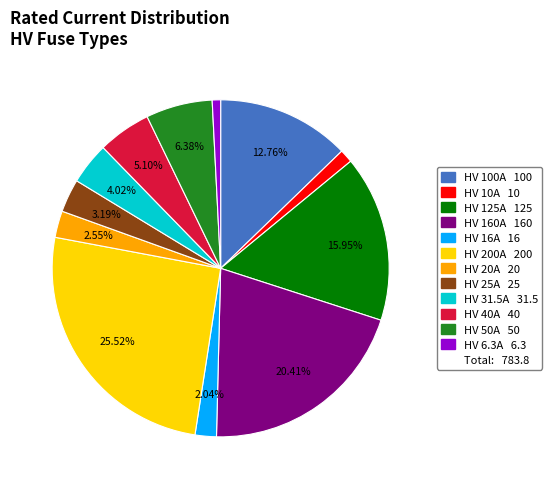

Is there a majority slice in this chart?

No